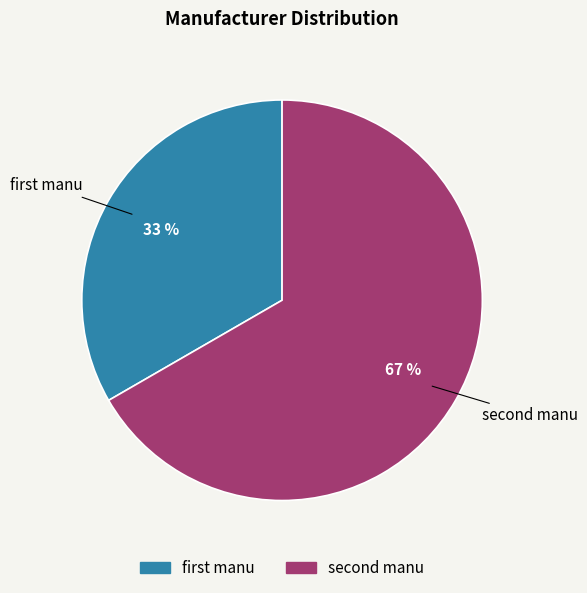

To the nearest percent, what is the average slice percentage?

50%